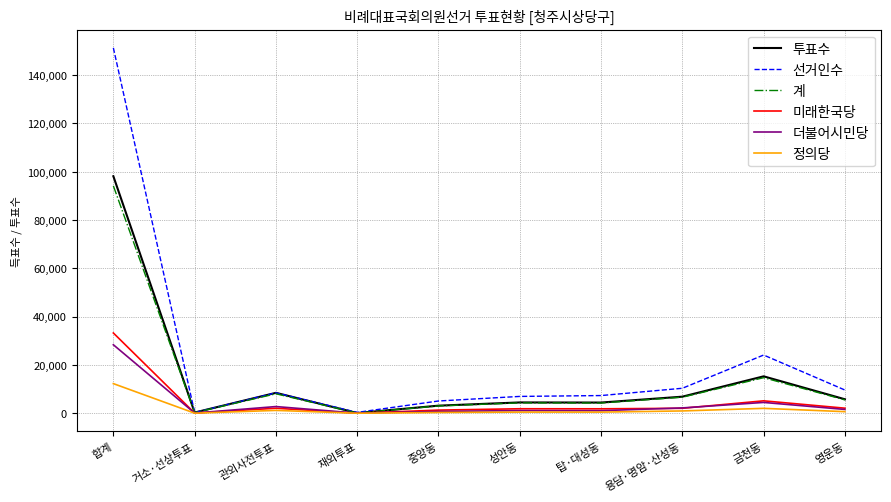

Where is 계 nearest to the value 47101?

금천동